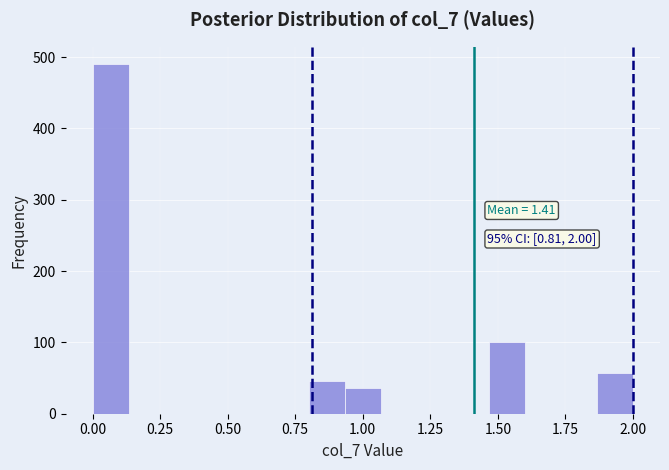

Around what value on the x-axis is the tallest bar? Give the approximate position of its centre, as read against the axis.

0.05